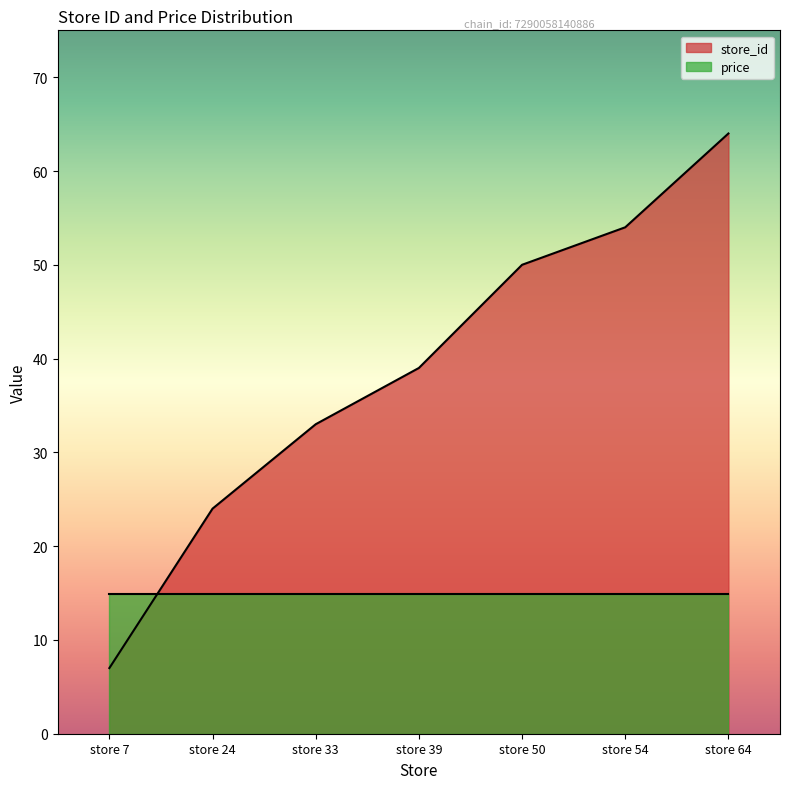

What is the ratio of the value at store 33 to the value at store 54?

0.6